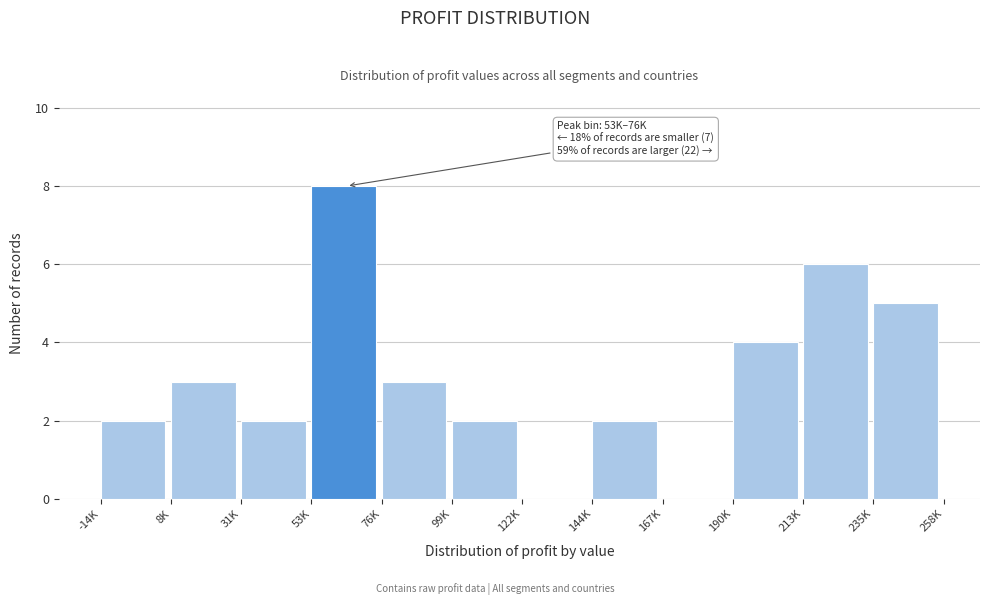

Reading left to right, list all the values displayed in this chart.

-14K=2	8K=3	31K=2	53K=8	76K=3	99K=2	122K=0	144K=2	167K=0	190K=4	213K=6	235K=5